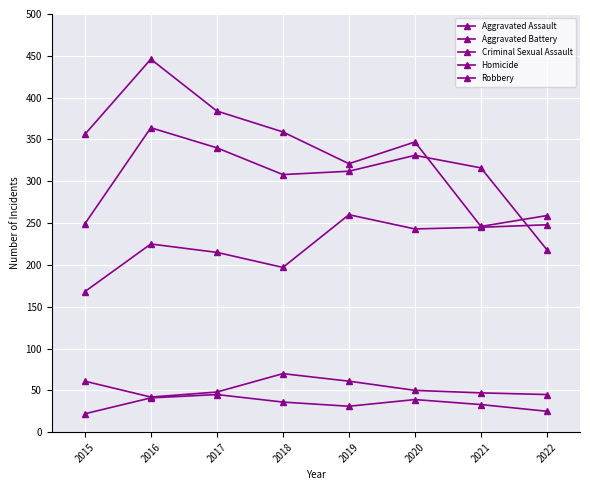

What is the value of the Homicide point at the 5th from the left?

31